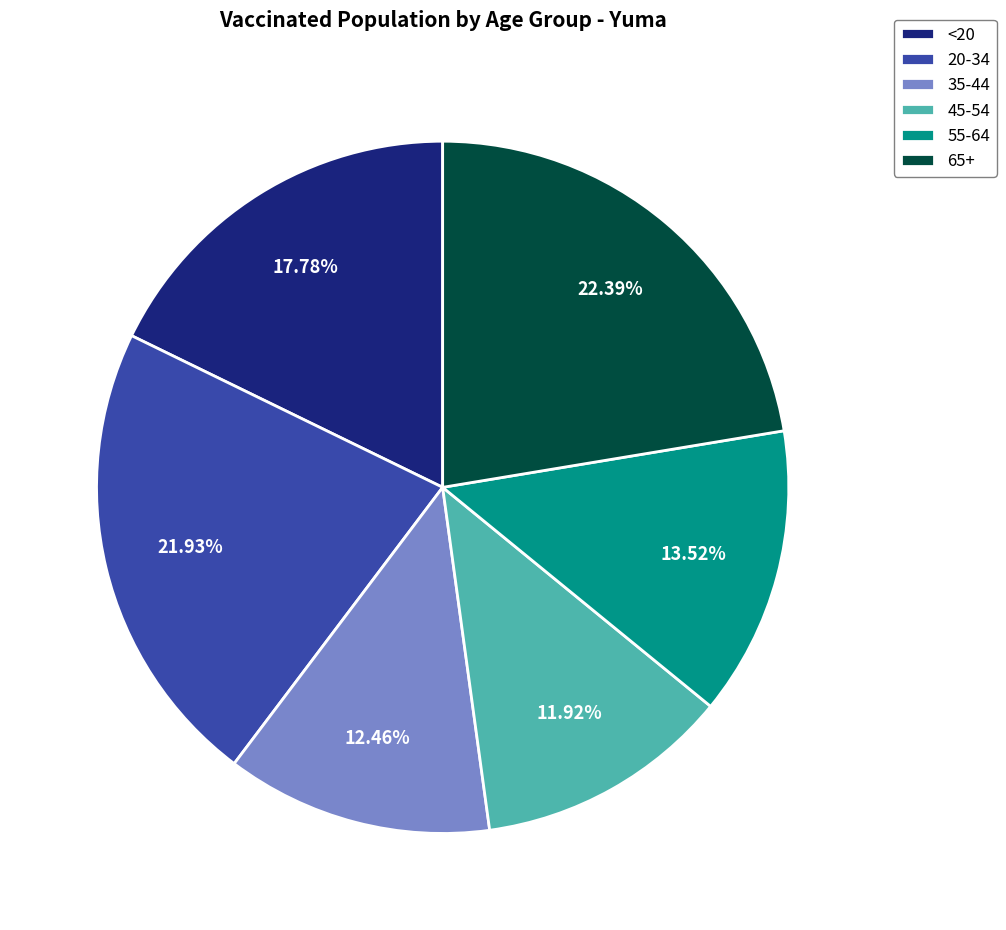

To the nearest percent, what is the difference between the 45-54 and 65+ slice percentages?

10%